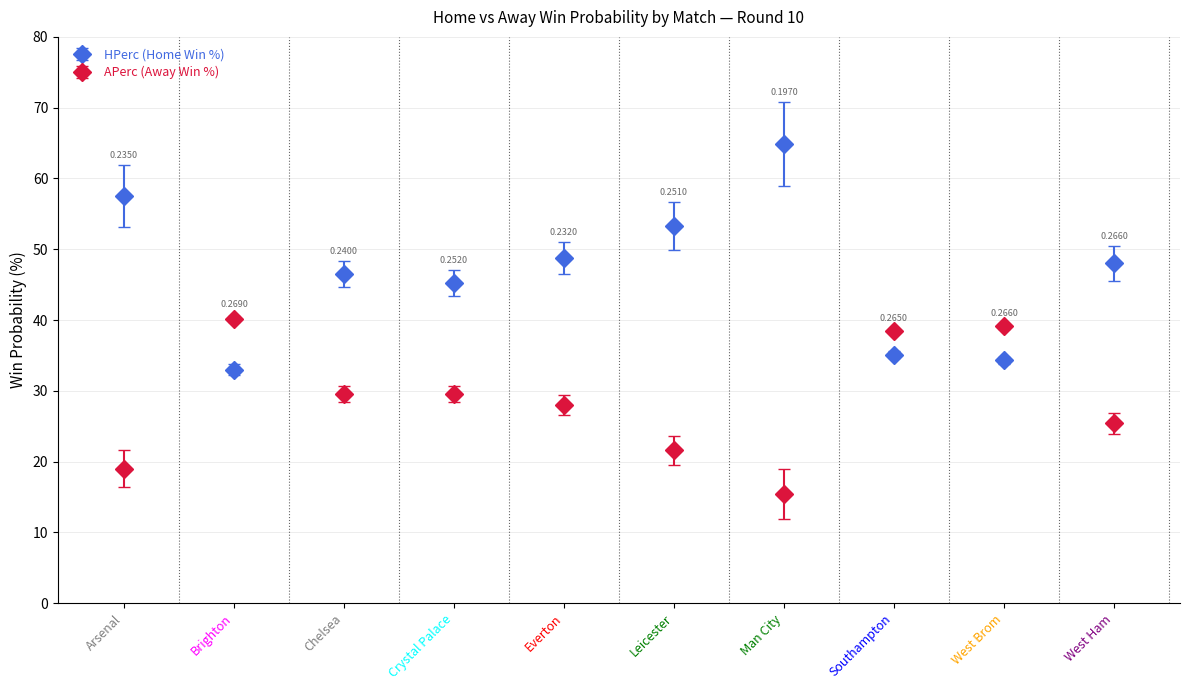

What is the label of the 3rd point from the left?

Chelsea